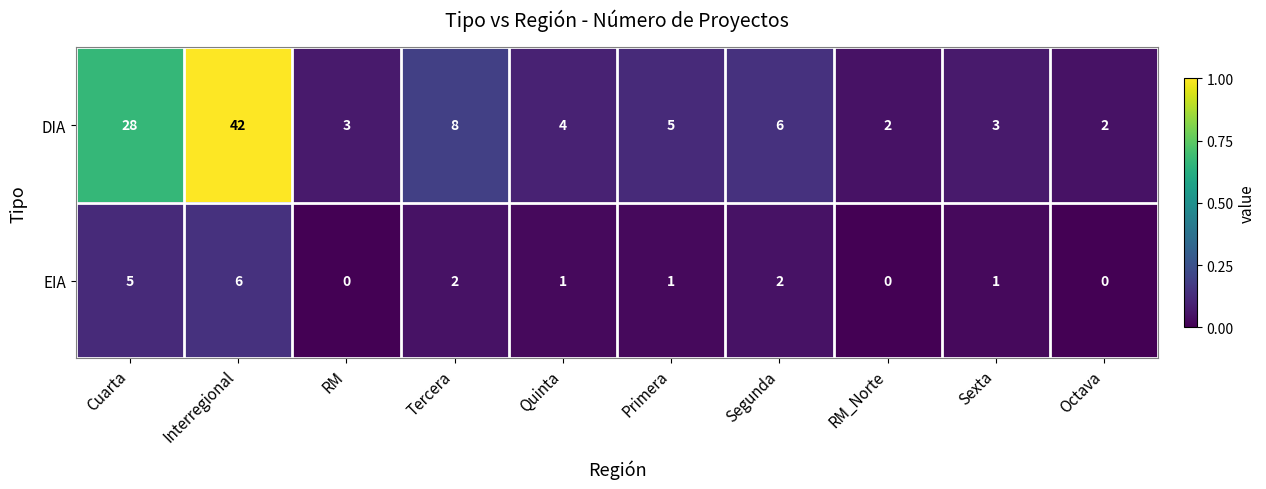

Rank the series by their average value, from lowest to highest.

EIA, DIA